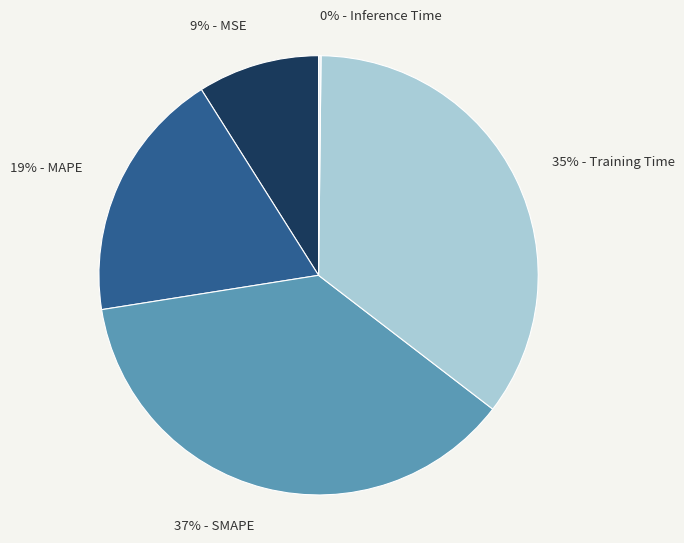

Does any single category account for the majority?

No